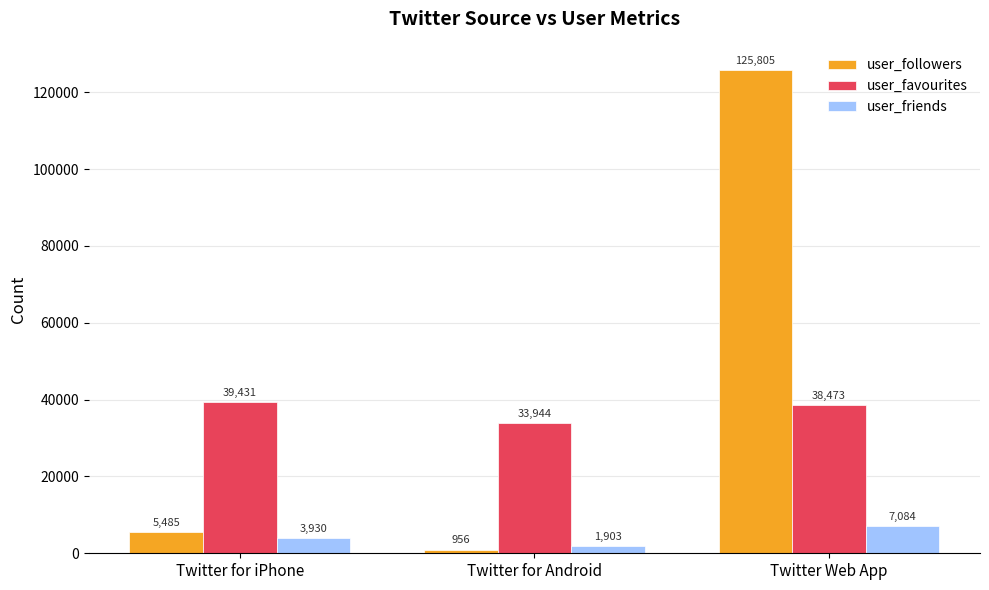

What are all the series names shown in the legend?

user_followers, user_favourites, user_friends